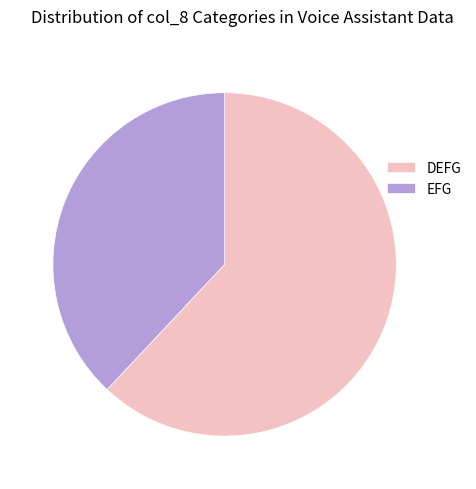

Do DEFG and EFG together represent more than half of the pie?

Yes